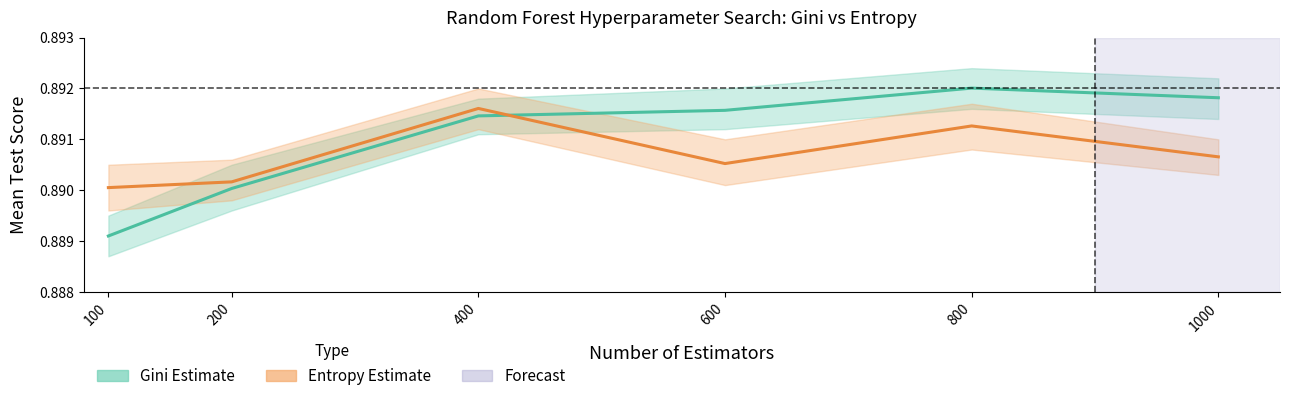

The value of gini mean_test_score at 800 is 0.9. True or false?

True